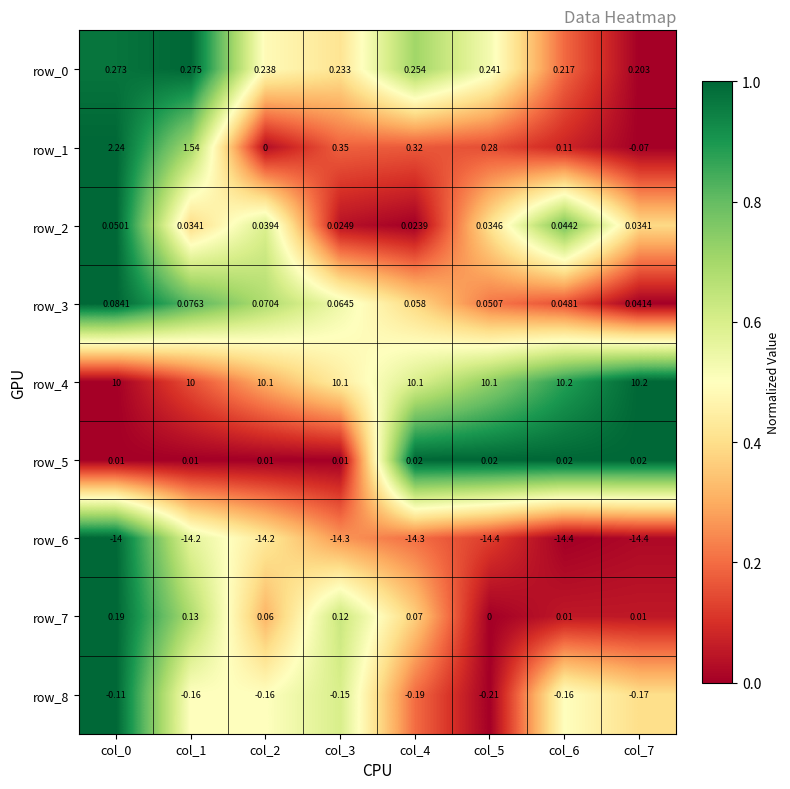

Which series has the largest range (max minus min)?

row_1